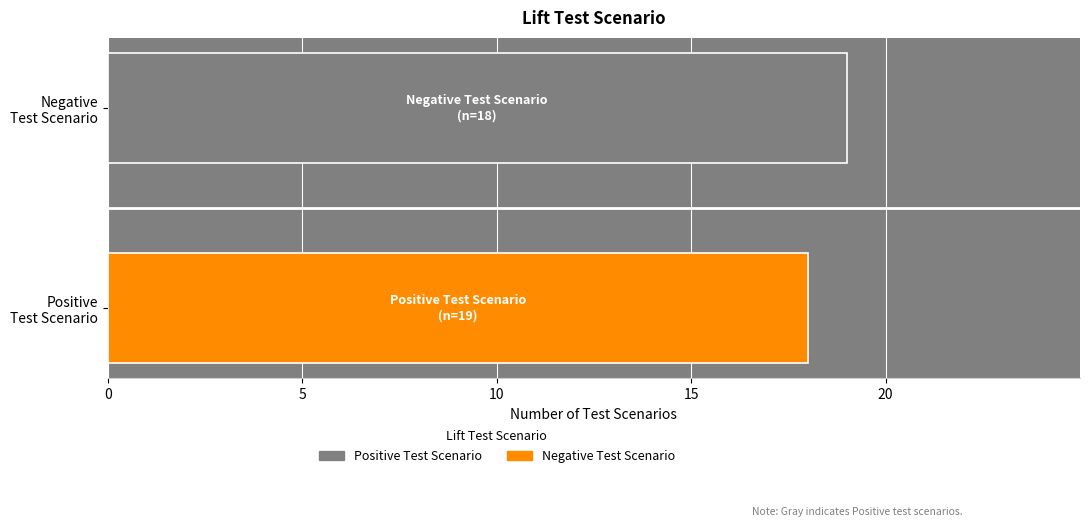

Are the bars horizontal?

Yes